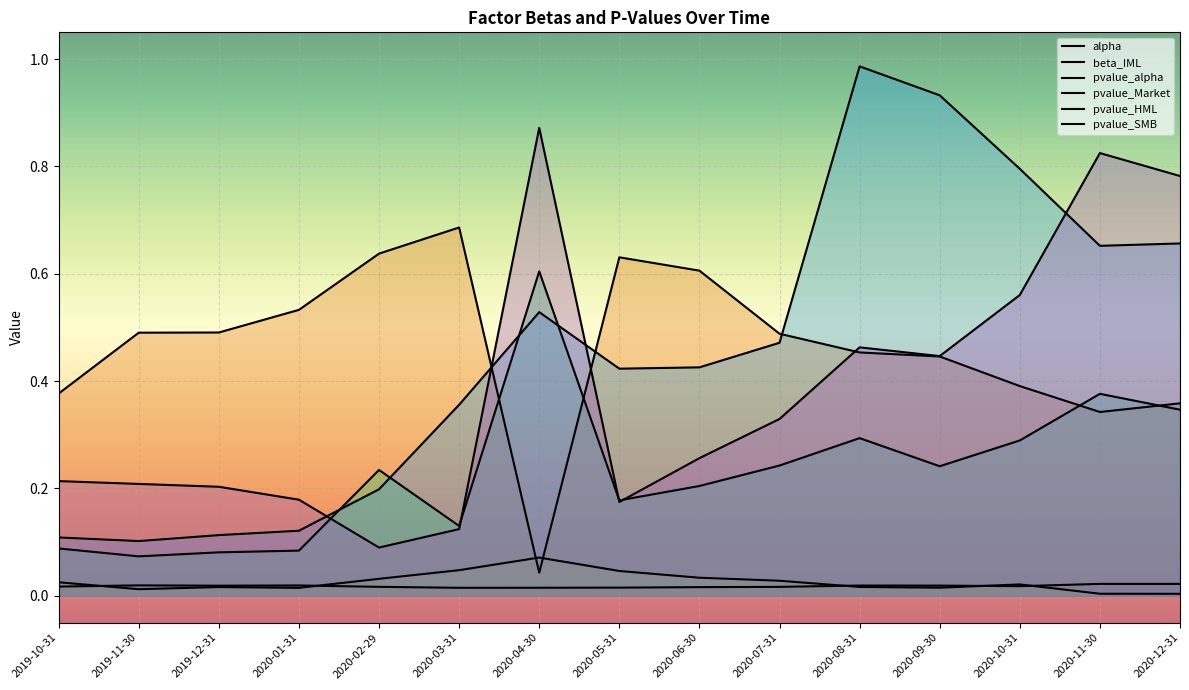

What is the label of the 7th point from the left?

2020-04-30